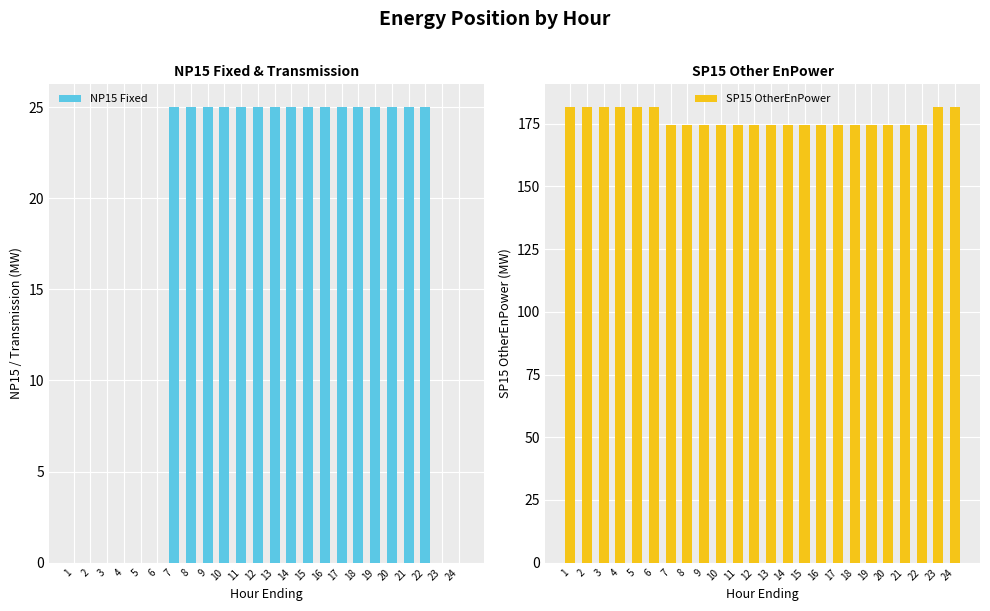

What are all the series names shown in the legend?

NP15 Fixed, SP15 OtherEnPower